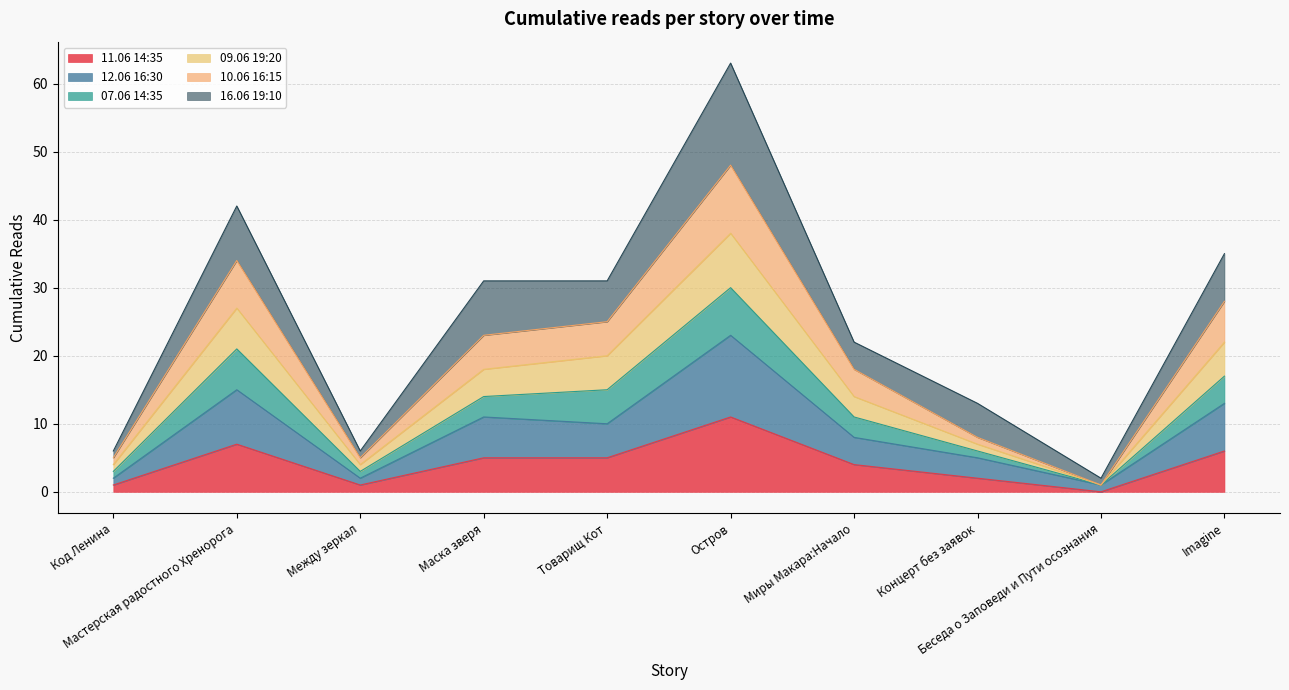

Where does the 10.06 16:15 series first go above 18?

Мастерская радостного Хренорога